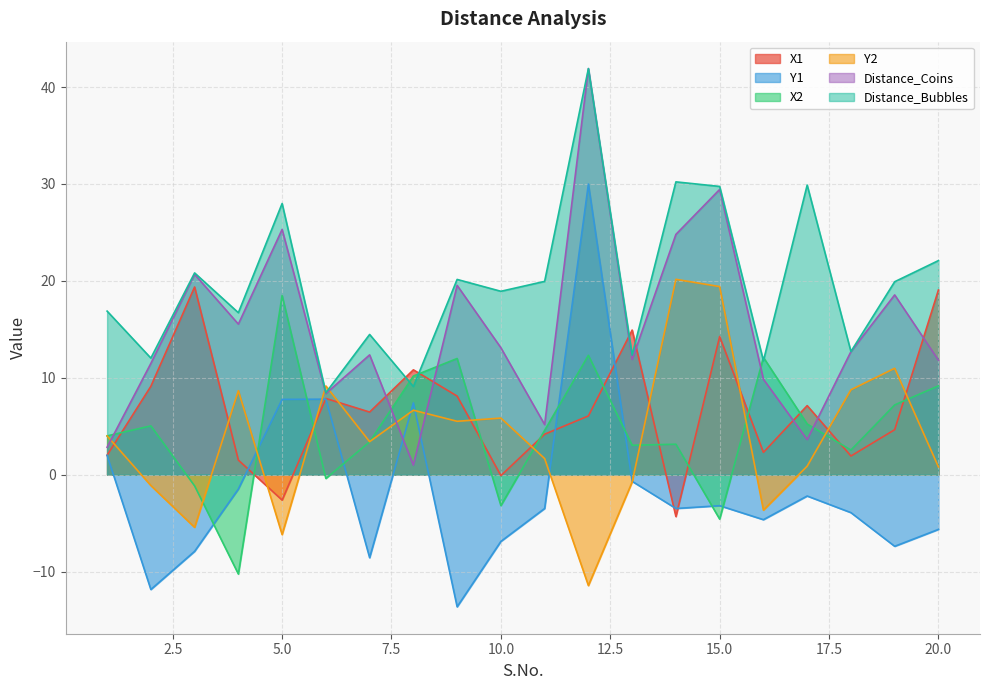

Count the number of data series in this chart.

6